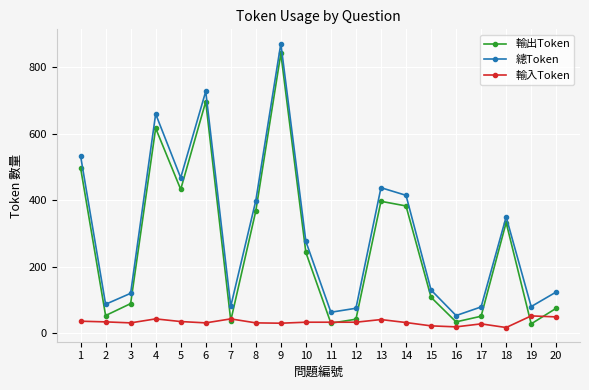

What is the value of the 總Token point at the 4th from the left?

660